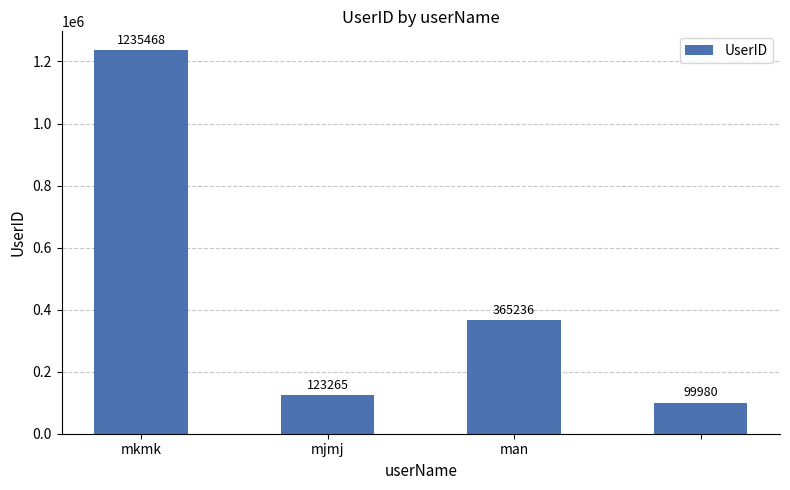

What is the maximum value shown in the chart?

1235468